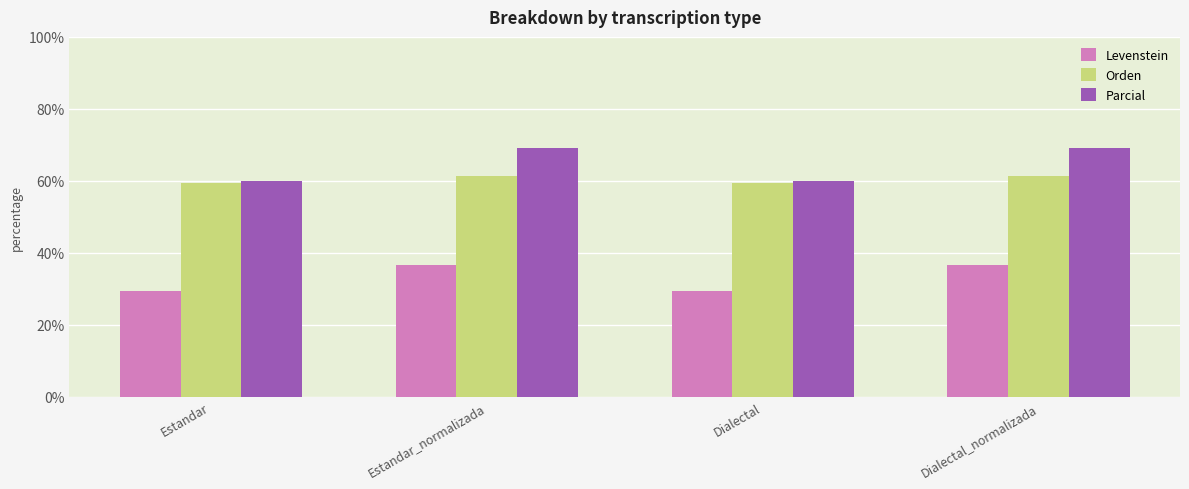

Which series has the widest spread of values?

Parcial